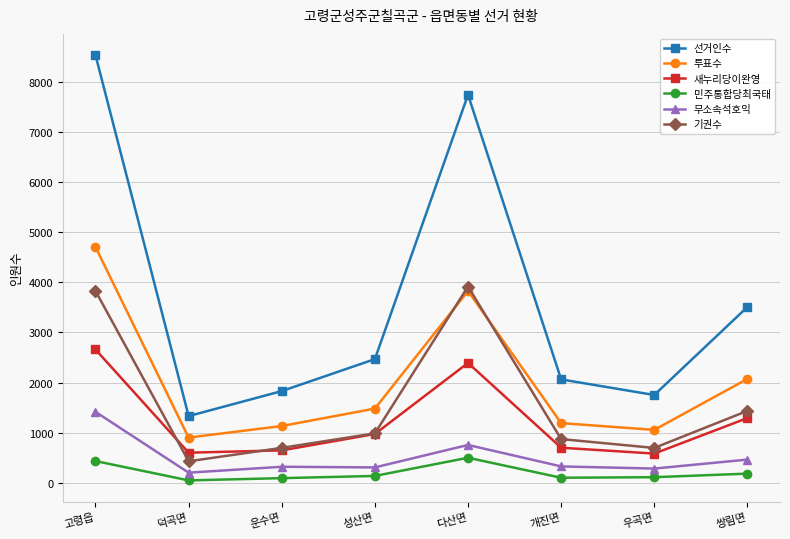

In 선거인수, how many points are higher than both neighbors (excluding endpoints)?

1